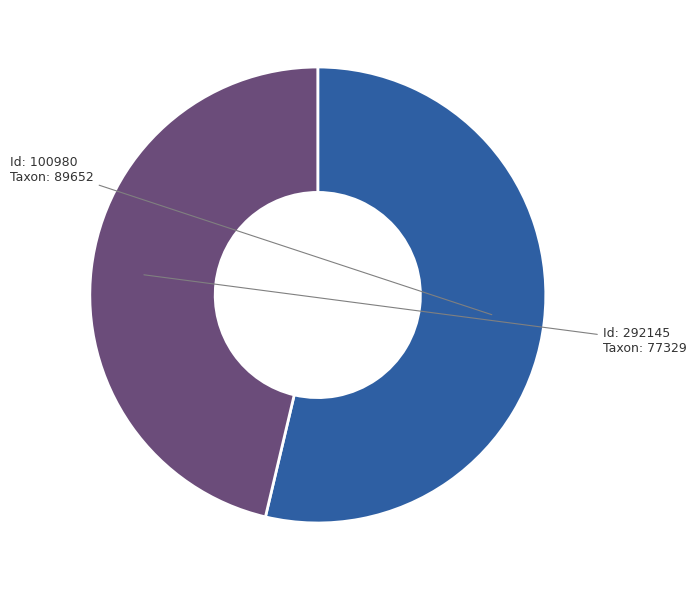

Does any single category account for the majority?

Yes